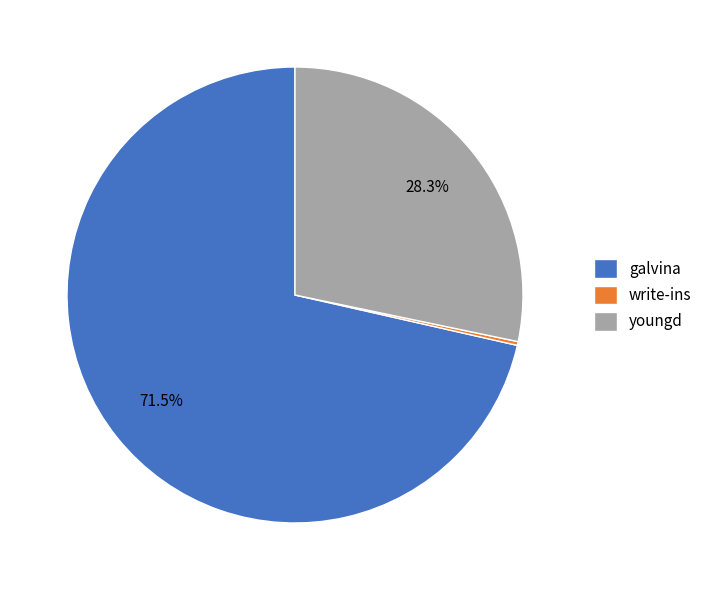

Which slice is the largest?

galvina